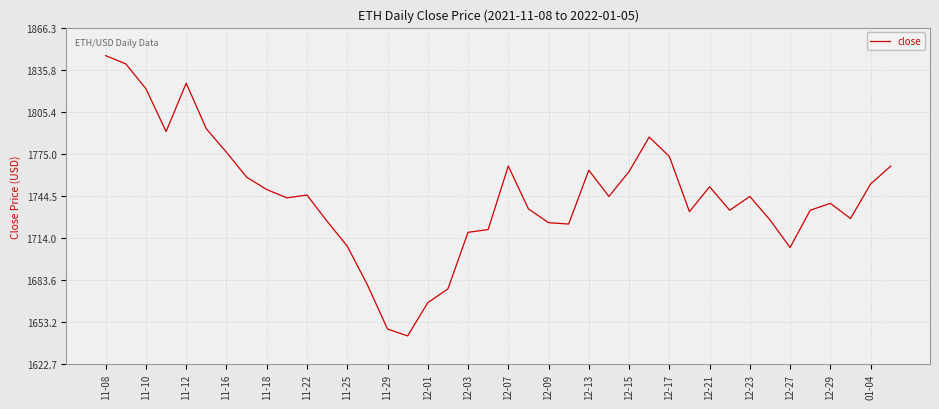

What is the difference between the maximum and minimum values?

203